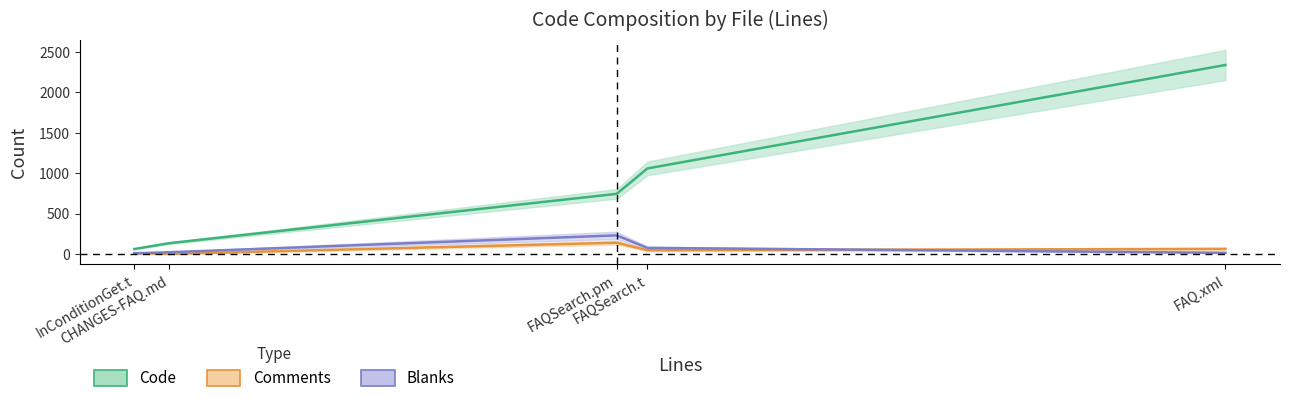

Which series has the widest spread of values?

Code